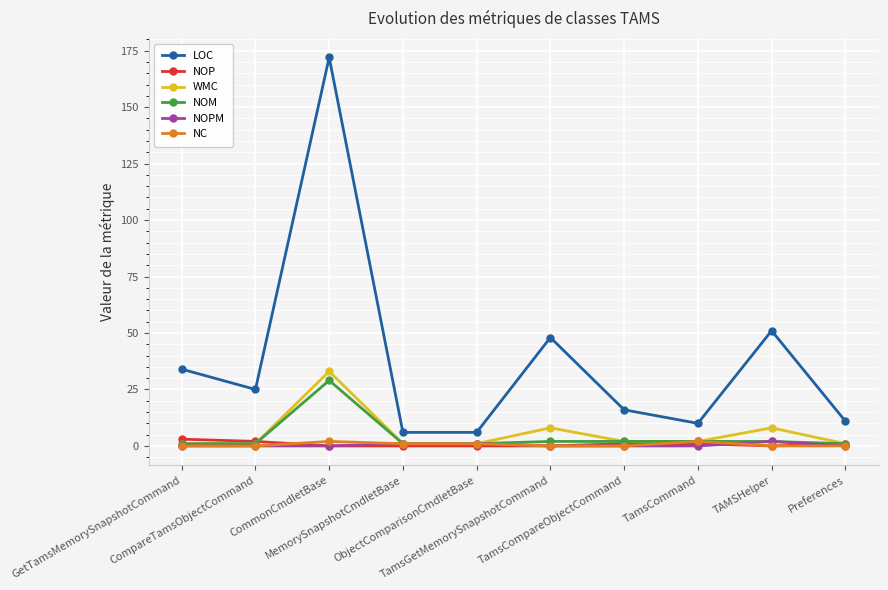

At how many categories does at least one series exceed 141?

1